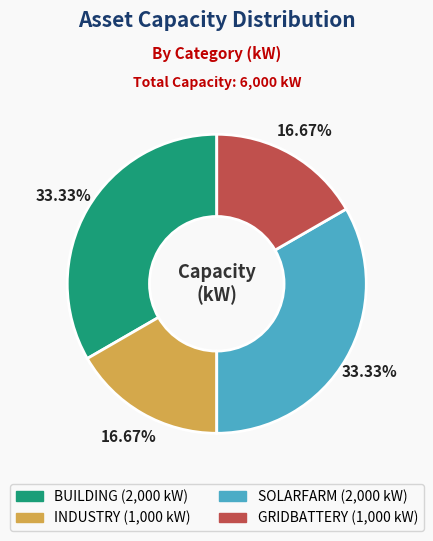

True or false: INDUSTRY accounts for 17% of the total.

True